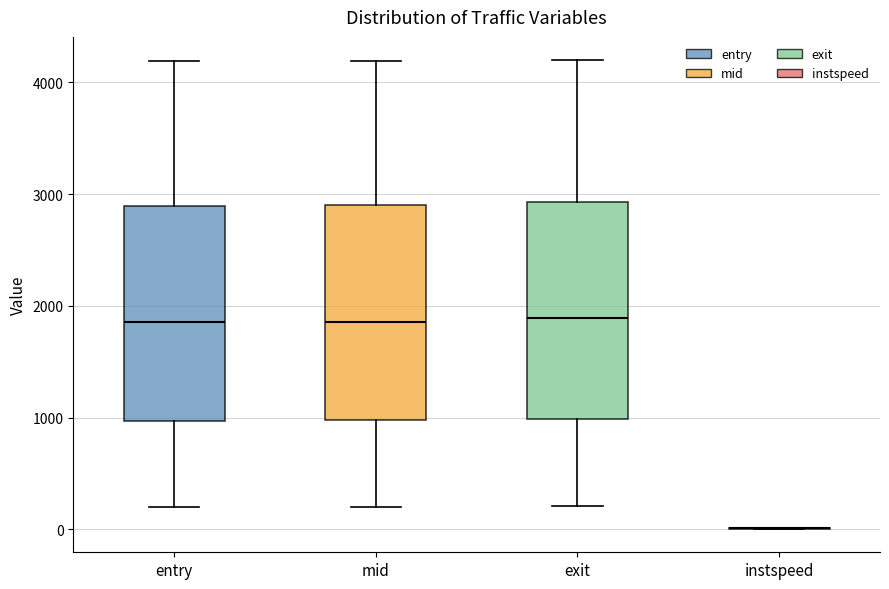

Reading left to right, transcribe this box plot: for each box, give where its median line is, the range the box spans, and where its two whiskers end, as read against the y-axis. The values are not printed on the chart, so give them approximately, as read against the axis.

entry: median 1900, box 1000 to 2900, whiskers 200 to 4200
mid: median 1900, box 1000 to 2900, whiskers 200 to 4200
exit: median 1900, box 1000 to 2900, whiskers 200 to 4200
instspeed: box collapsed to a line at 0, whiskers 0 to 0